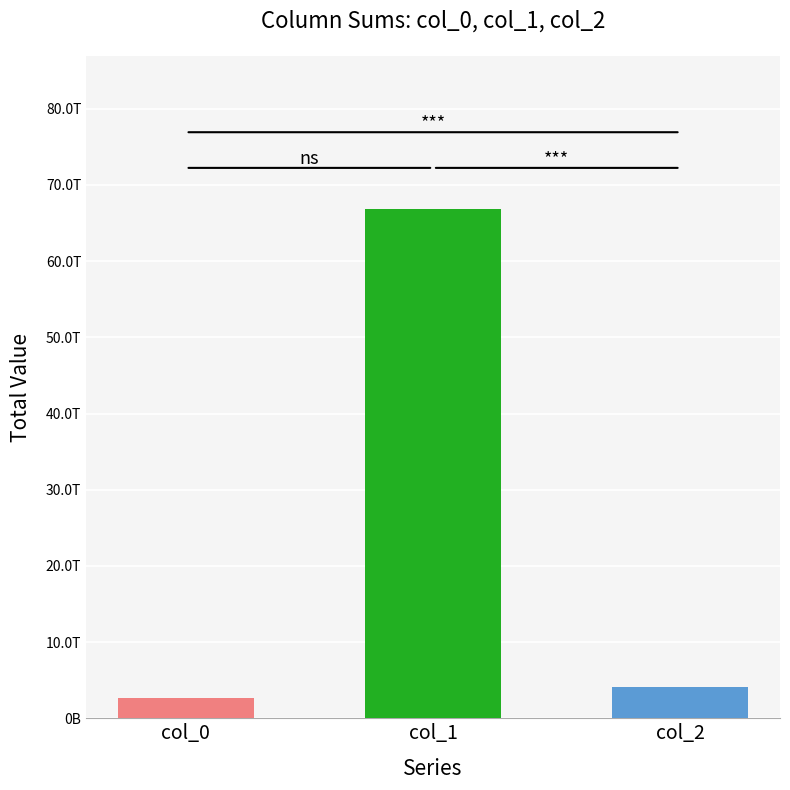

Does the chart contain any negative values?

No